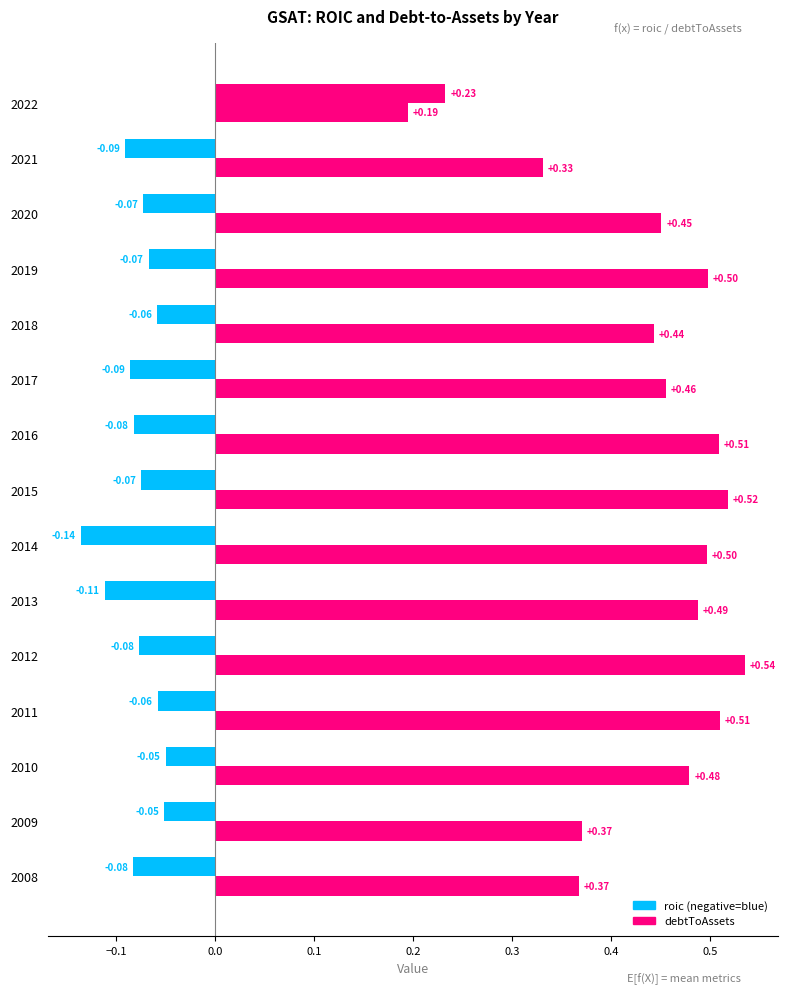

What value does the debtToAssets series have at 2008?

0.4